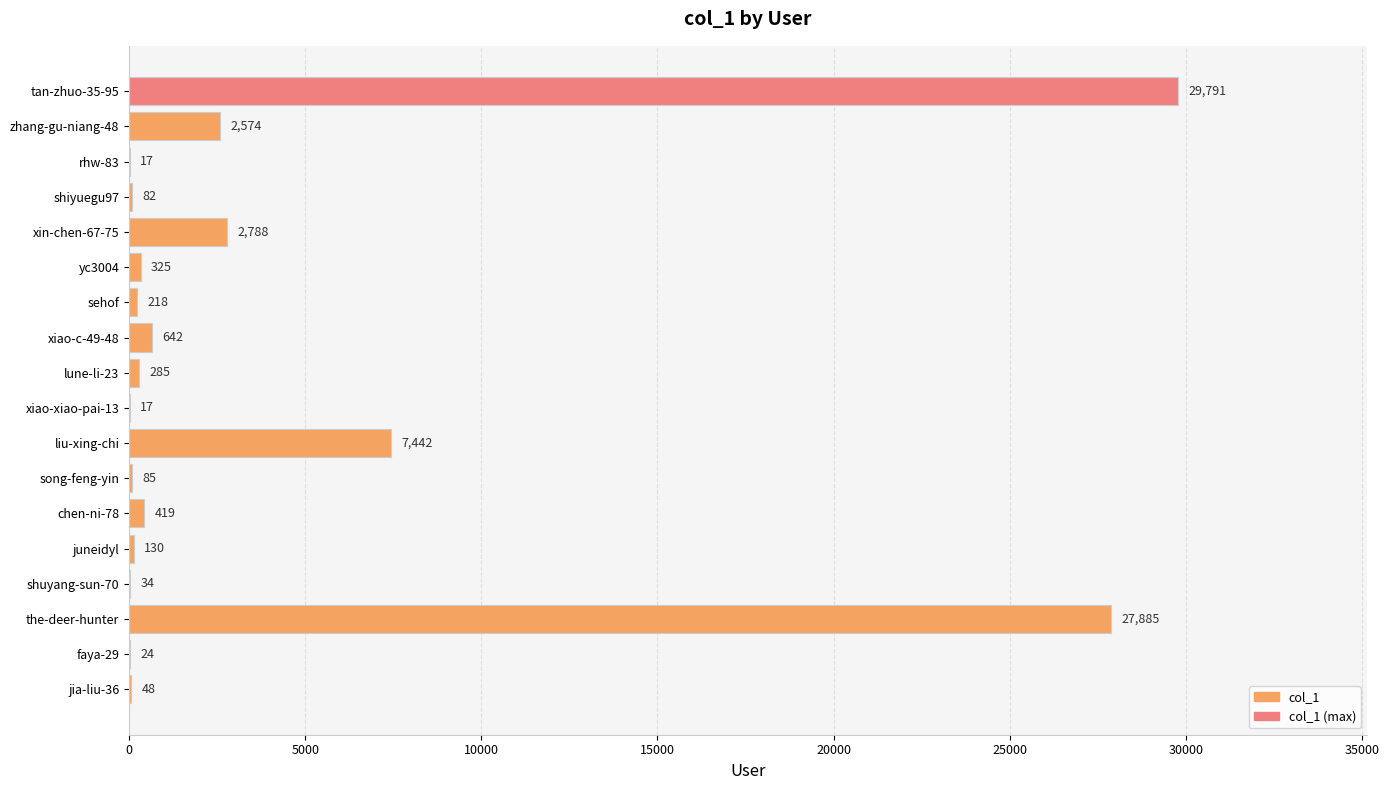

What is the approximate value at juneidyl, to the nearest 50?

150